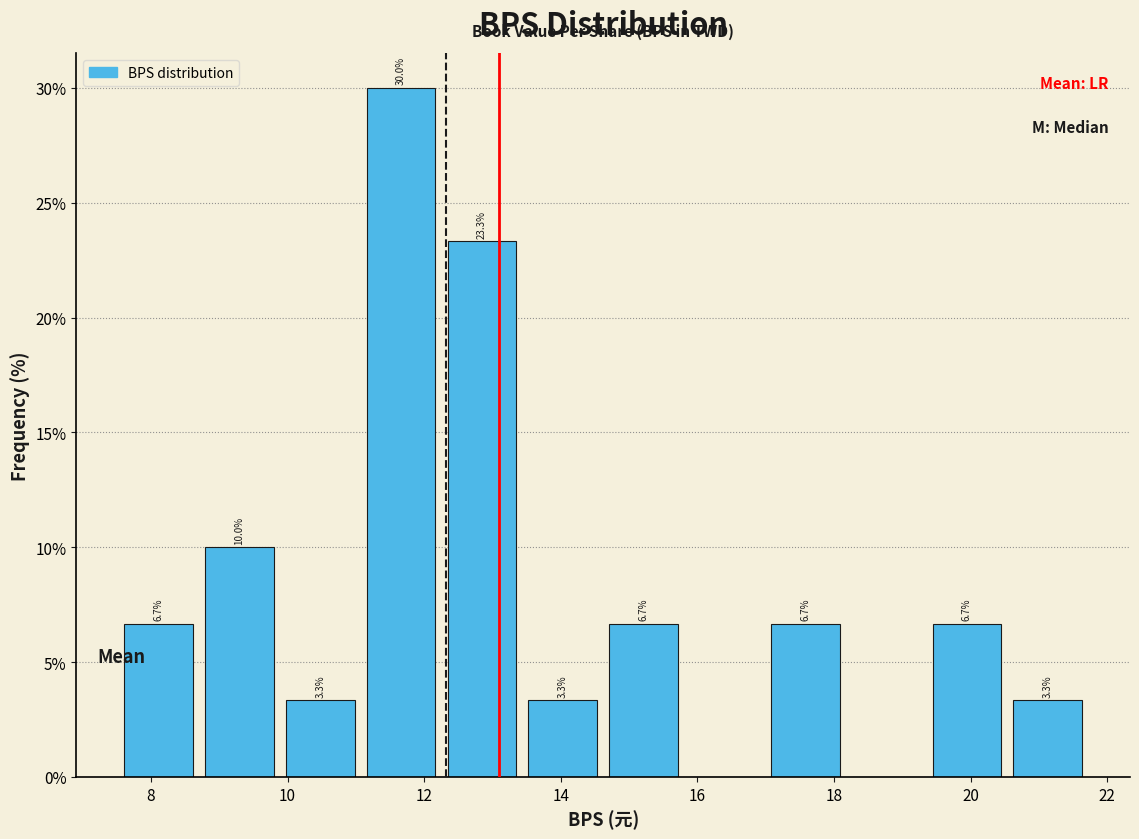

Over which range of the x-axis is the bar tallest?

11.0 to 12.2